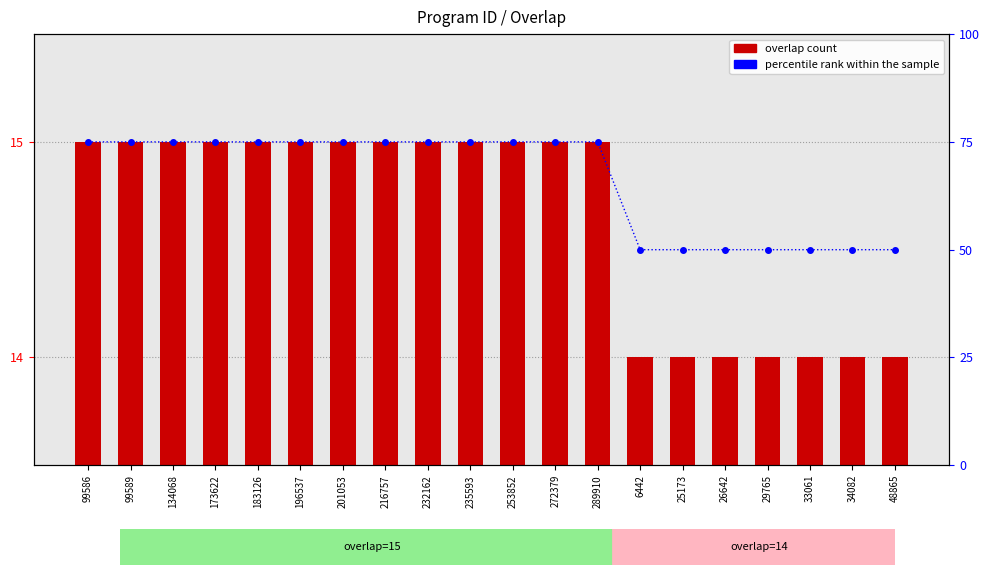

At 25173, list the series in order from smallest to largest.

overlap, percentile rank within the sample